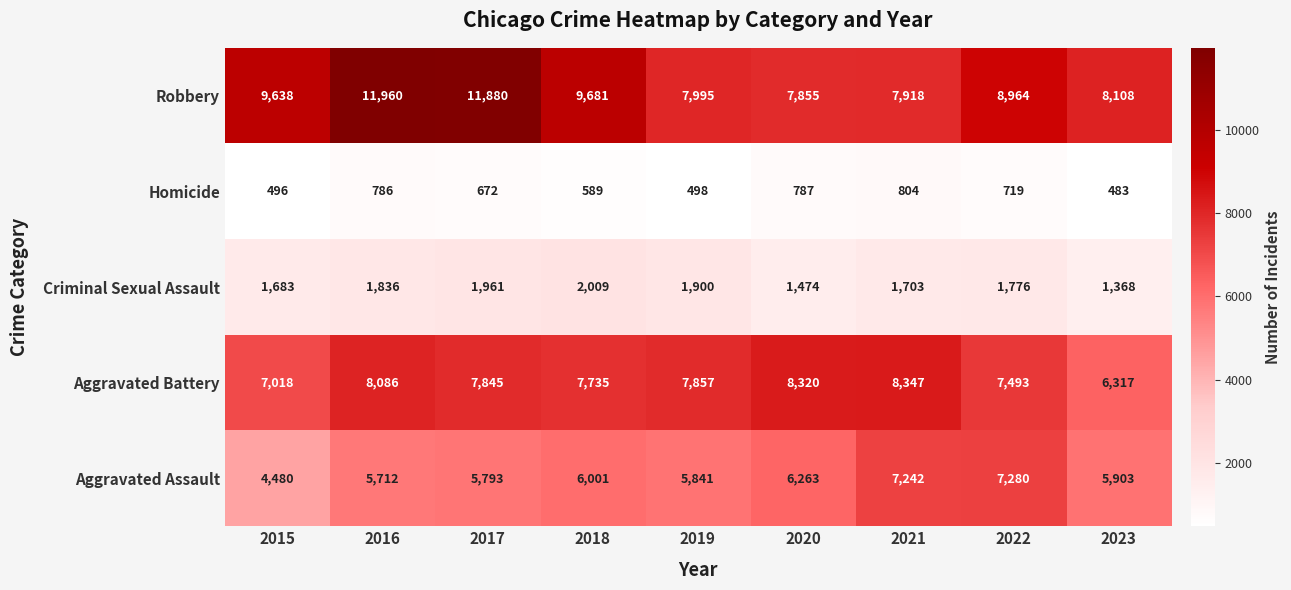

Rank the series by their maximum value, from lowest to highest.

Homicide, Criminal Sexual Assault, Aggravated Assault, Aggravated Battery, Robbery